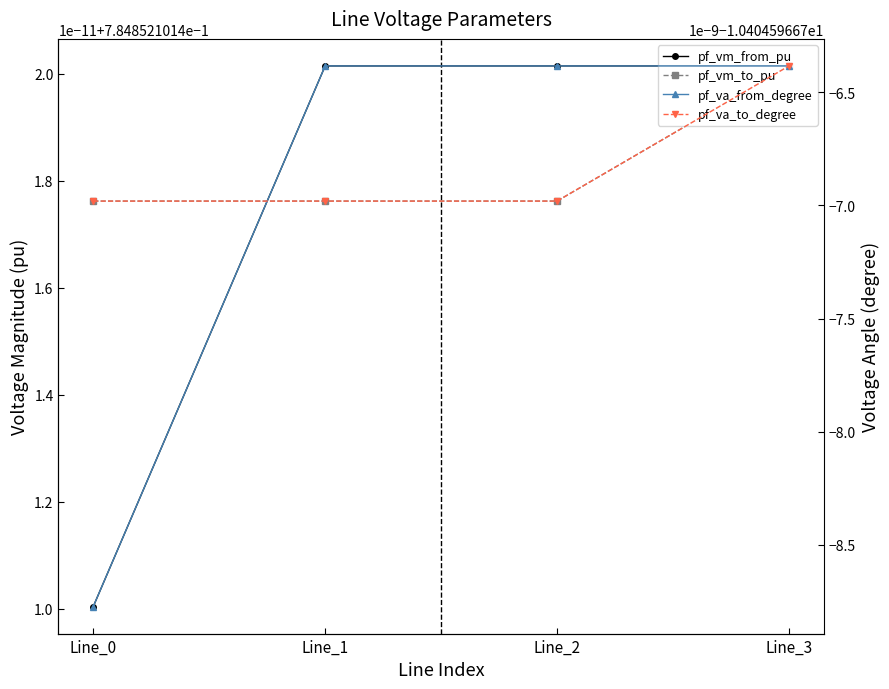

Which label corresponds to the largest value in the chart?

Line_1